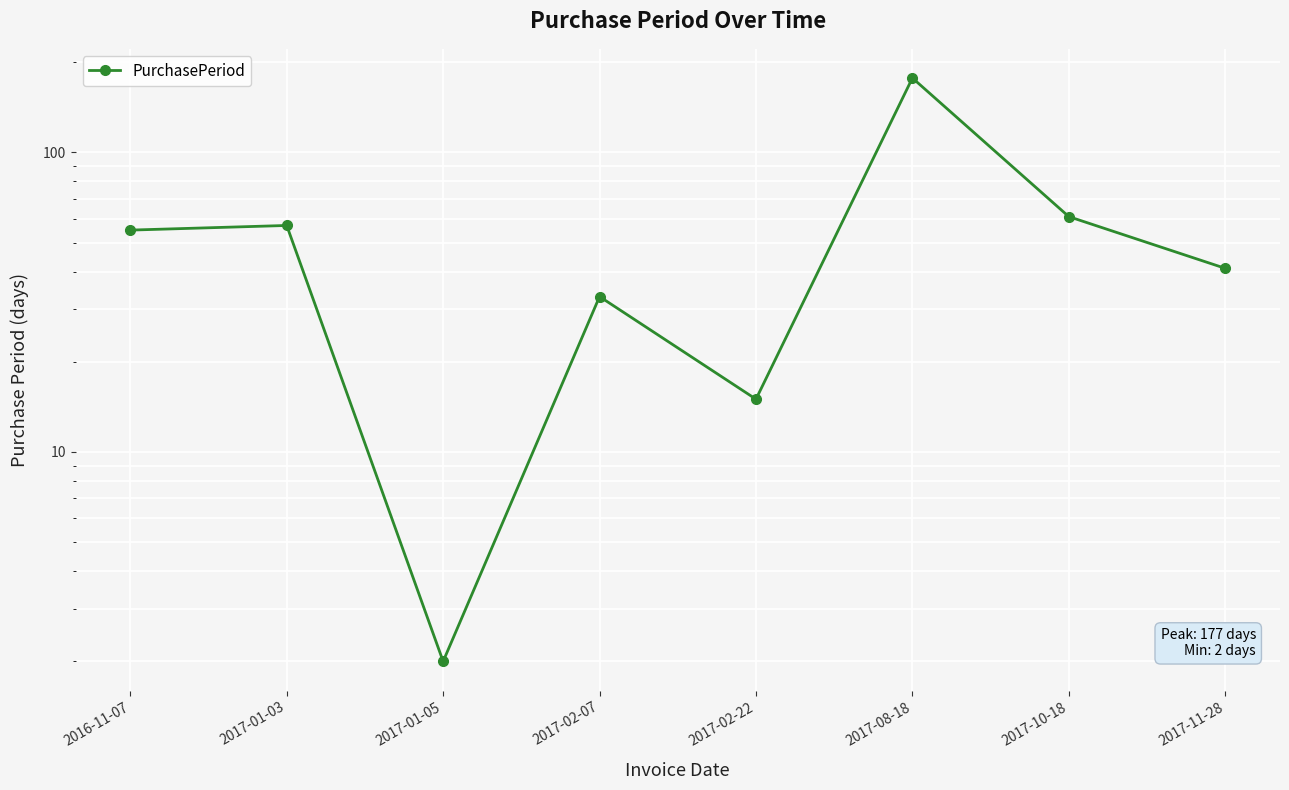

What is the label of the 8th point from the right?

2016-11-07